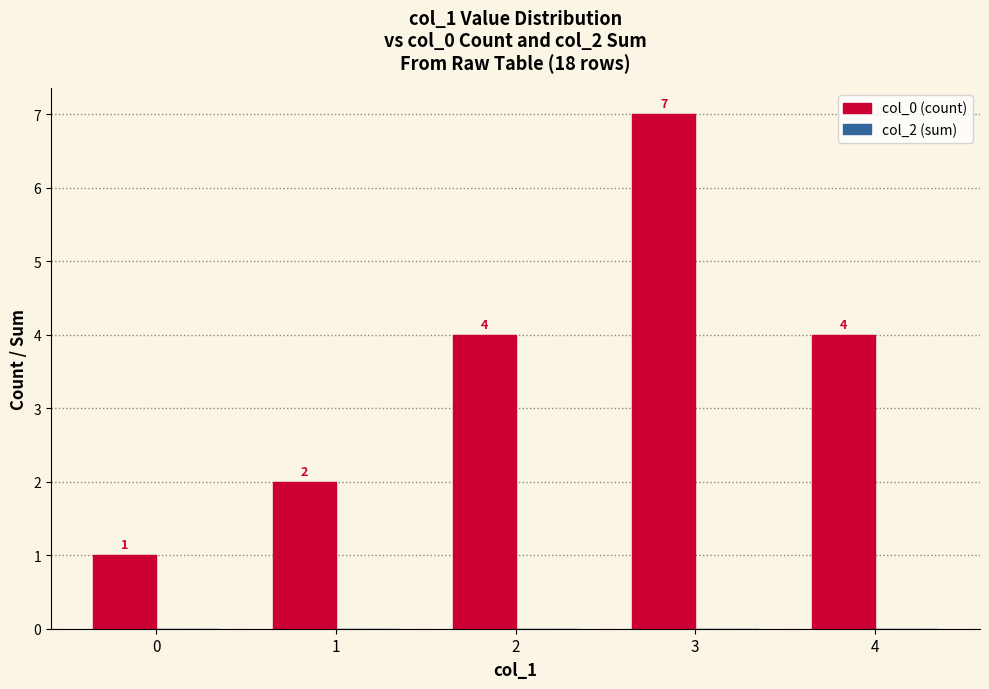

What is the change in value from 2 to 3?

+3